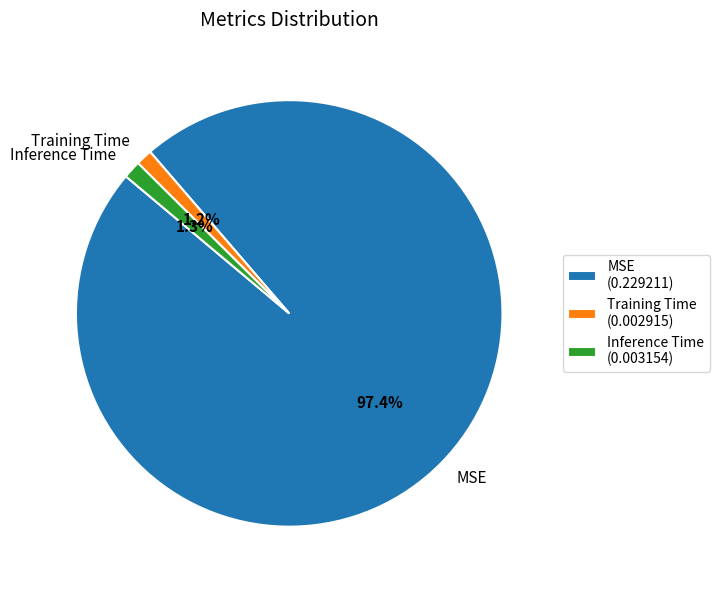

Do MSE and Training Time together represent more than half of the pie?

Yes